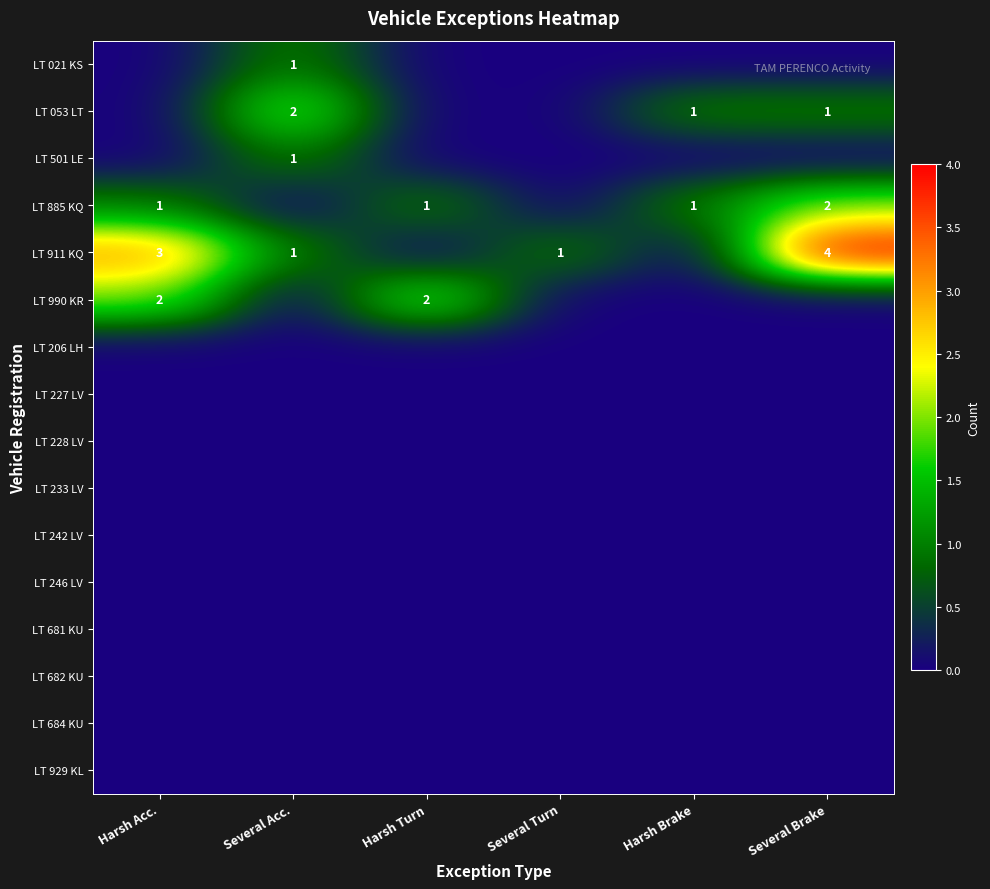

Which category has the highest value across all series?

Several Brake